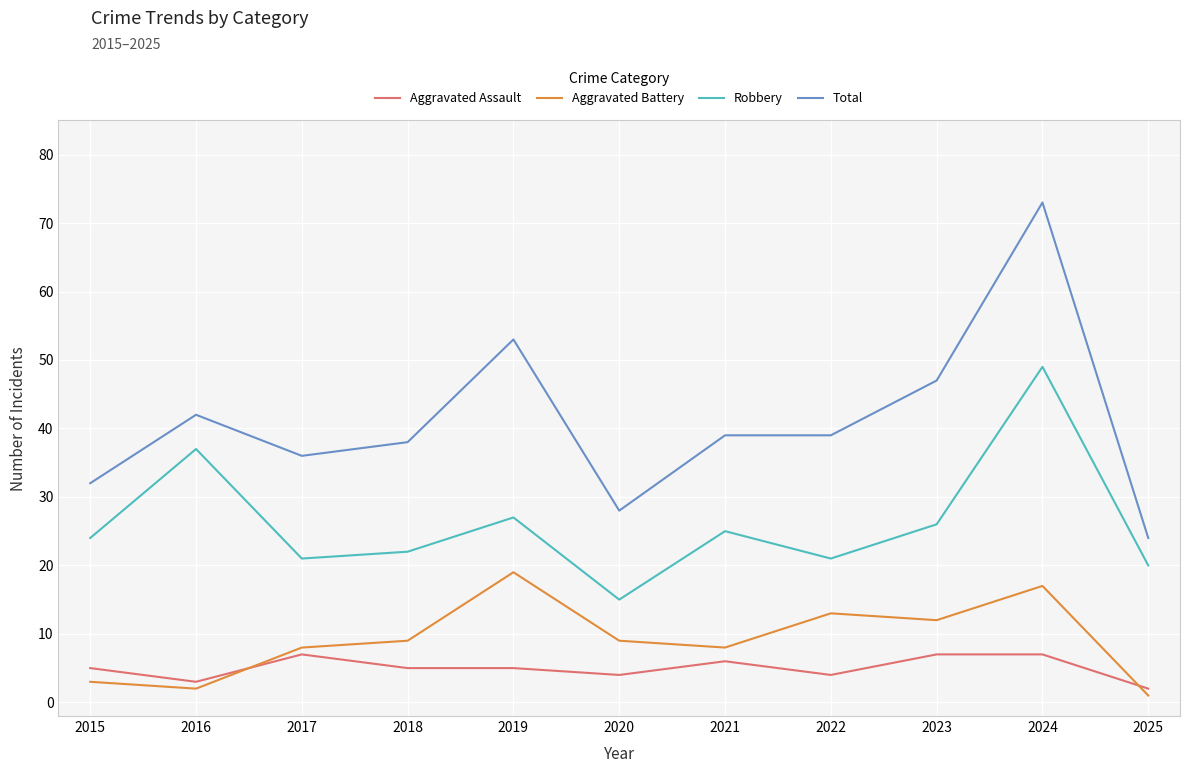

What is the maximum value for Aggravated Assault?

7